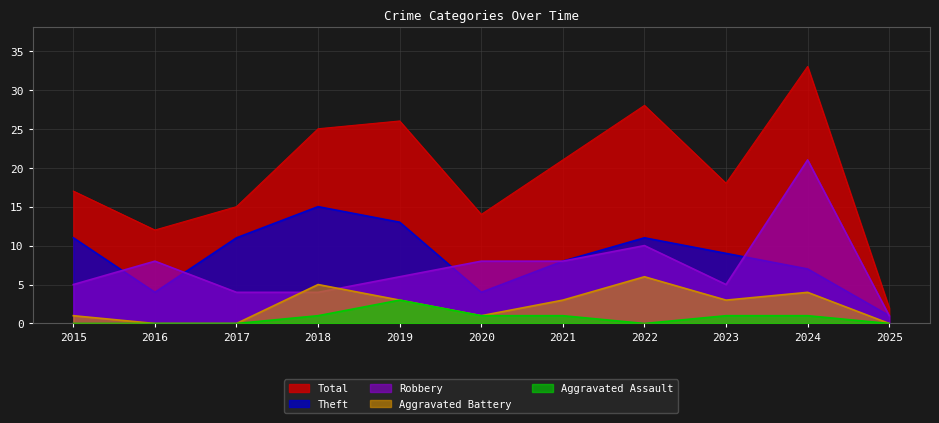

At which label does Theft reach its peak?

2018